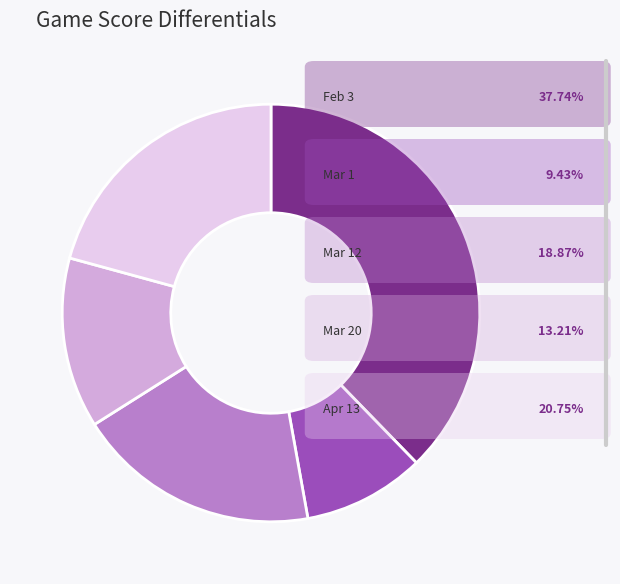

Is there any slice that represents more than half of the pie?

No